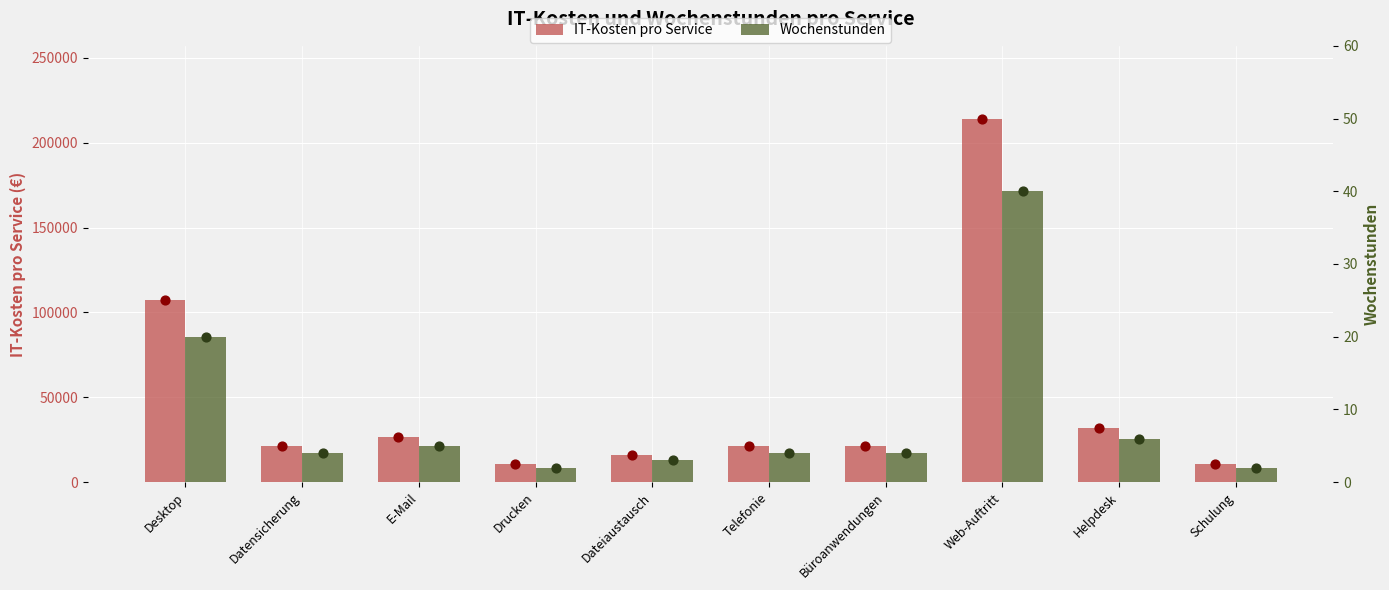

Which series has the largest total across all categories?

IT-Kosten pro Service